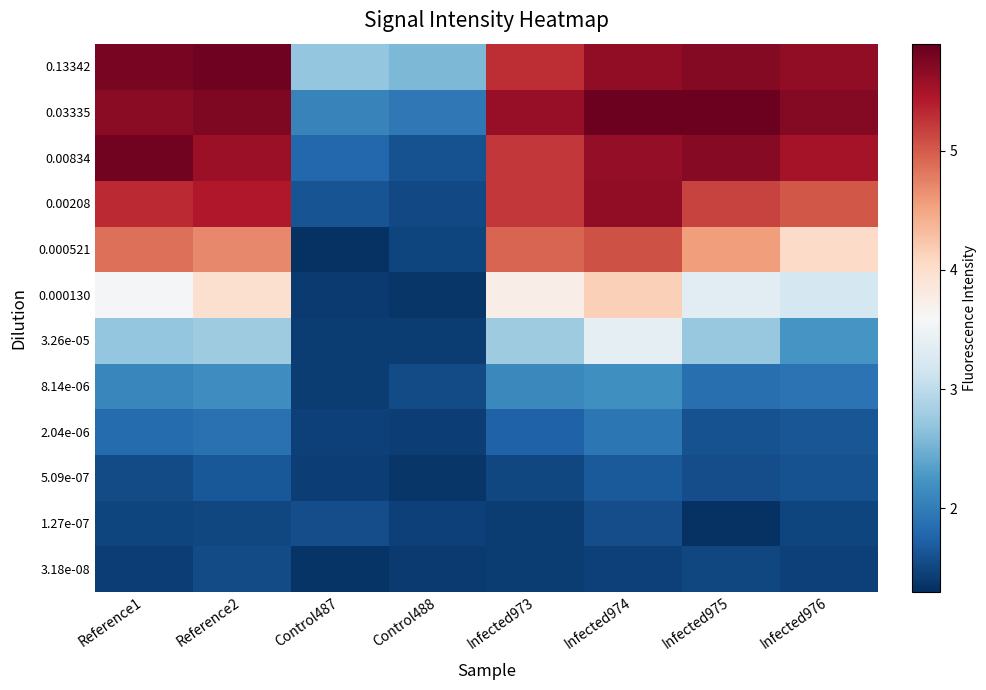

Reading left to right, what are all the values shown in this chart?

0.13342: Reference1=5.8	Reference2=5.8	Control487=2.7	Control488=2.6	Infected973=5.3	Infected974=5.6	Infected975=5.7	Infected976=5.6
0.03335: Reference1=5.7	Reference2=5.7	Control487=2.1	Control488=2.0	Infected973=5.6	Infected974=5.9	Infected975=5.9	Infected976=5.7
0.00834: Reference1=5.8	Reference2=5.6	Control487=1.8	Control488=1.6	Infected973=5.2	Infected974=5.6	Infected975=5.7	Infected976=5.5
0.00208: Reference1=5.3	Reference2=5.4	Control487=1.6	Control488=1.5	Infected973=5.2	Infected974=5.6	Infected975=5.1	Infected976=5.0
0.000521: Reference1=4.9	Reference2=4.7	Control487=1.3	Control488=1.5	Infected973=4.9	Infected974=5.1	Infected975=4.6	Infected976=4.0
0.000130: Reference1=3.6	Reference2=4.0	Control487=1.4	Control488=1.4	Infected973=3.8	Infected974=4.2	Infected975=3.4	Infected976=3.2
3.26e-05: Reference1=2.7	Reference2=2.8	Control487=1.4	Control488=1.4	Infected973=2.8	Infected974=3.4	Infected975=2.7	Infected976=2.2
8.14e-06: Reference1=2.1	Reference2=2.2	Control487=1.4	Control488=1.5	Infected973=2.1	Infected974=2.2	Infected975=1.9	Infected976=1.9
2.04e-06: Reference1=1.8	Reference2=1.9	Control487=1.4	Control488=1.4	Infected973=1.7	Infected974=1.9	Infected975=1.6	Infected976=1.6
5.09e-07: Reference1=1.5	Reference2=1.7	Control487=1.4	Control488=1.4	Infected973=1.5	Infected974=1.7	Infected975=1.6	Infected976=1.6
1.27e-07: Reference1=1.5	Reference2=1.5	Control487=1.6	Control488=1.5	Infected973=1.4	Infected974=1.6	Infected975=1.3	Infected976=1.5
3.18e-08: Reference1=1.4	Reference2=1.5	Control487=1.3	Control488=1.4	Infected973=1.4	Infected974=1.4	Infected975=1.5	Infected976=1.4